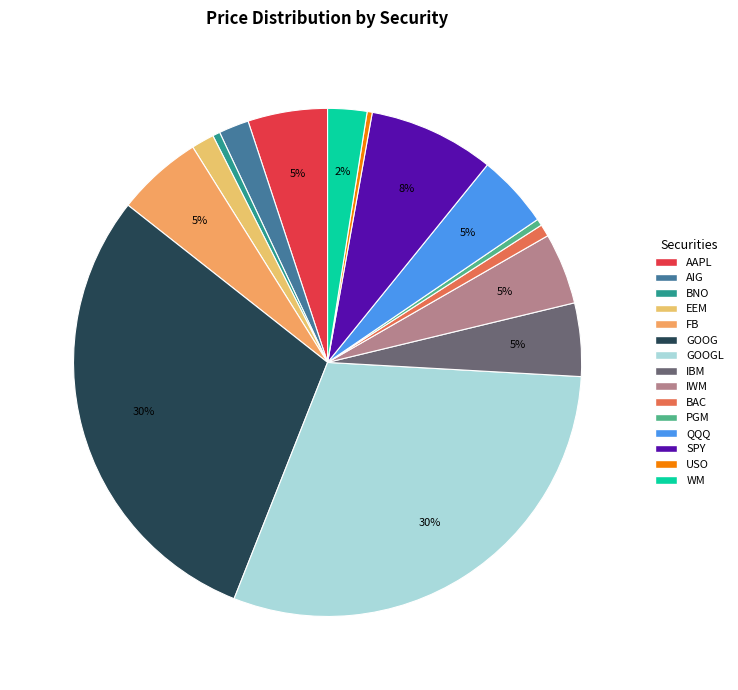

To the nearest percent, what is the difference between the largest and smallest slice percentages?

30%